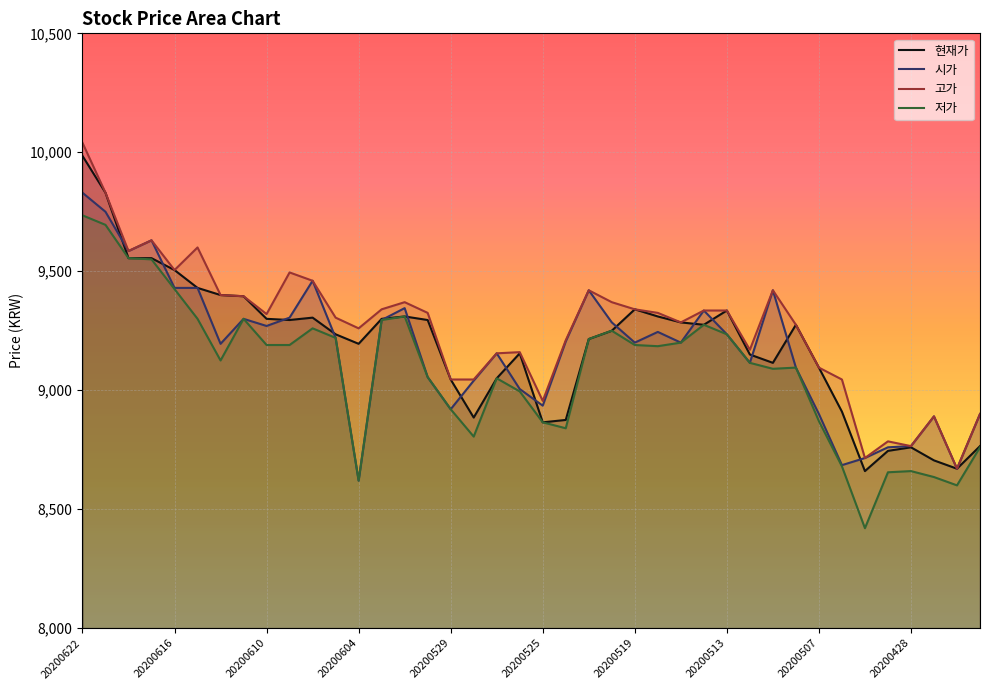

Does the chart display data point markers on the line(s)?

No